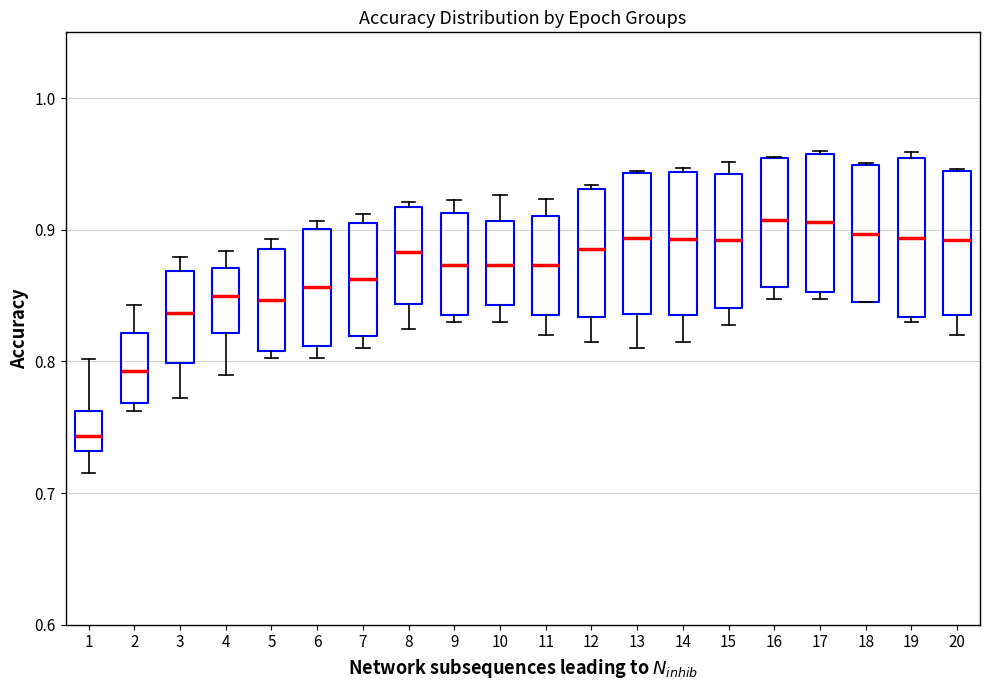

Which box's median line is the lowest?

1